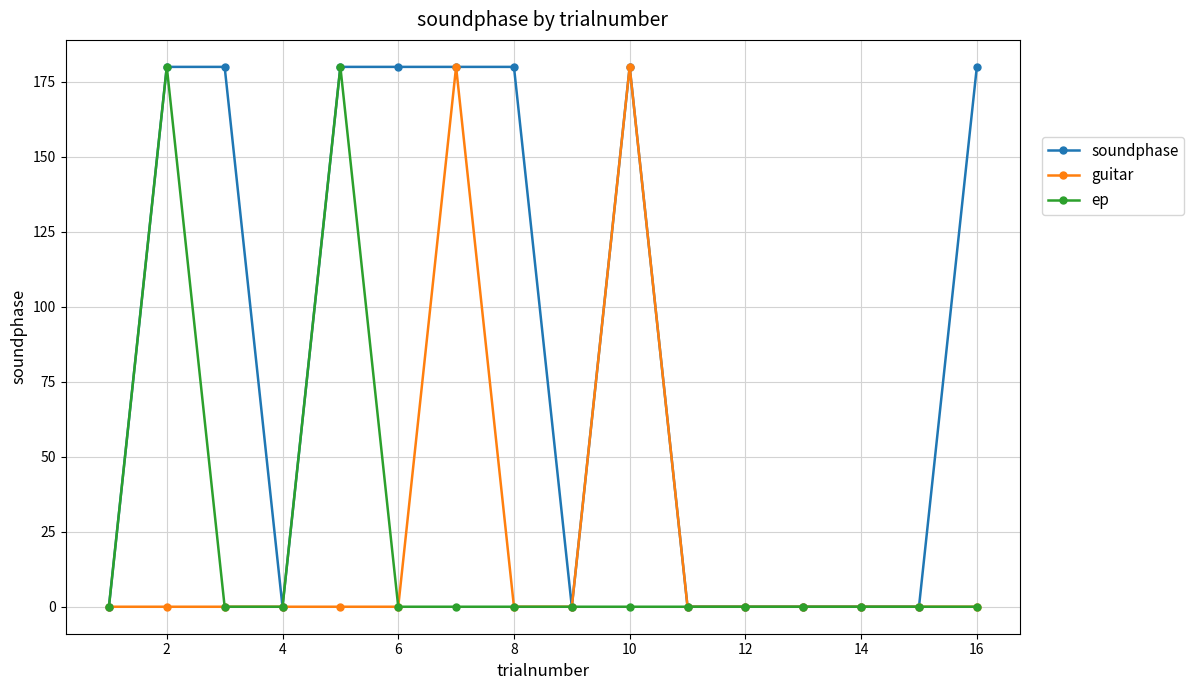

How many soundphase values are between 0 and 180?

16